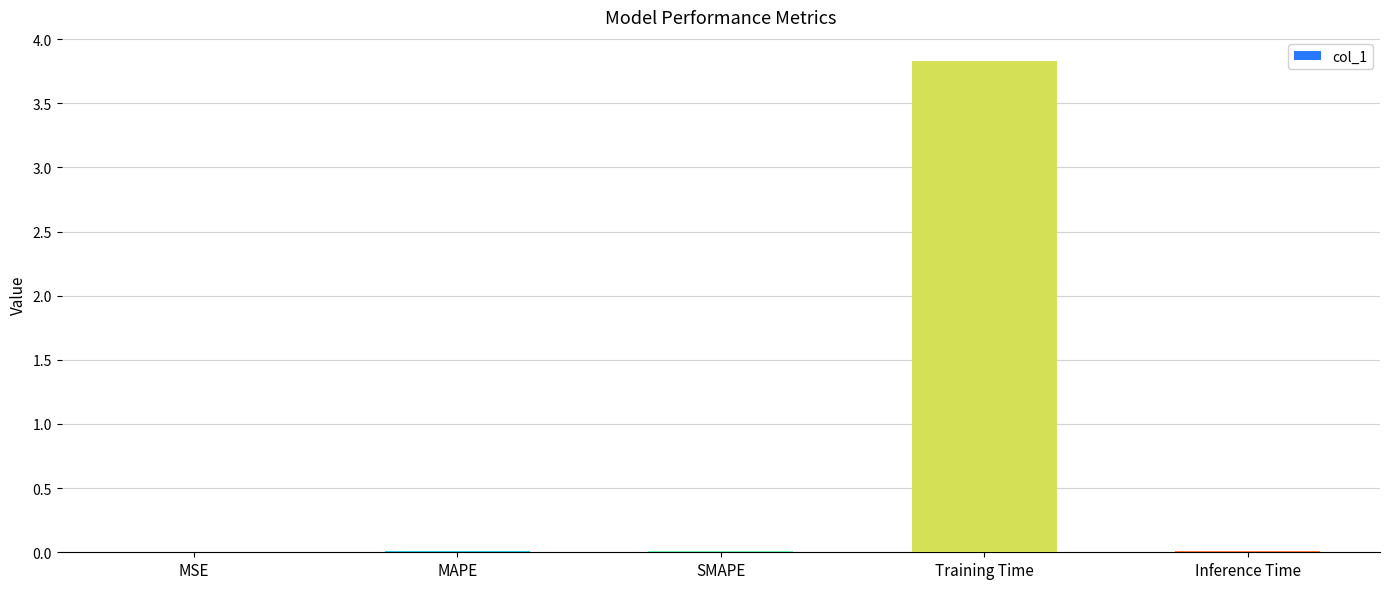

What is the maximum value shown in the chart?

3.8